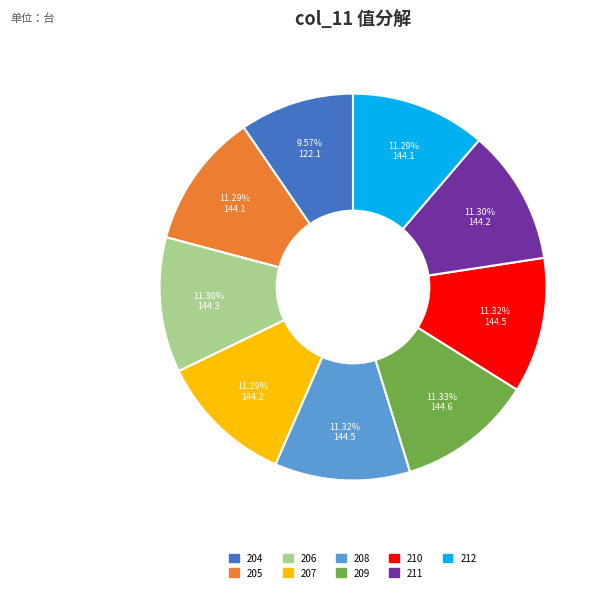

The 210 slice represents 1% of the pie. True or false?

False